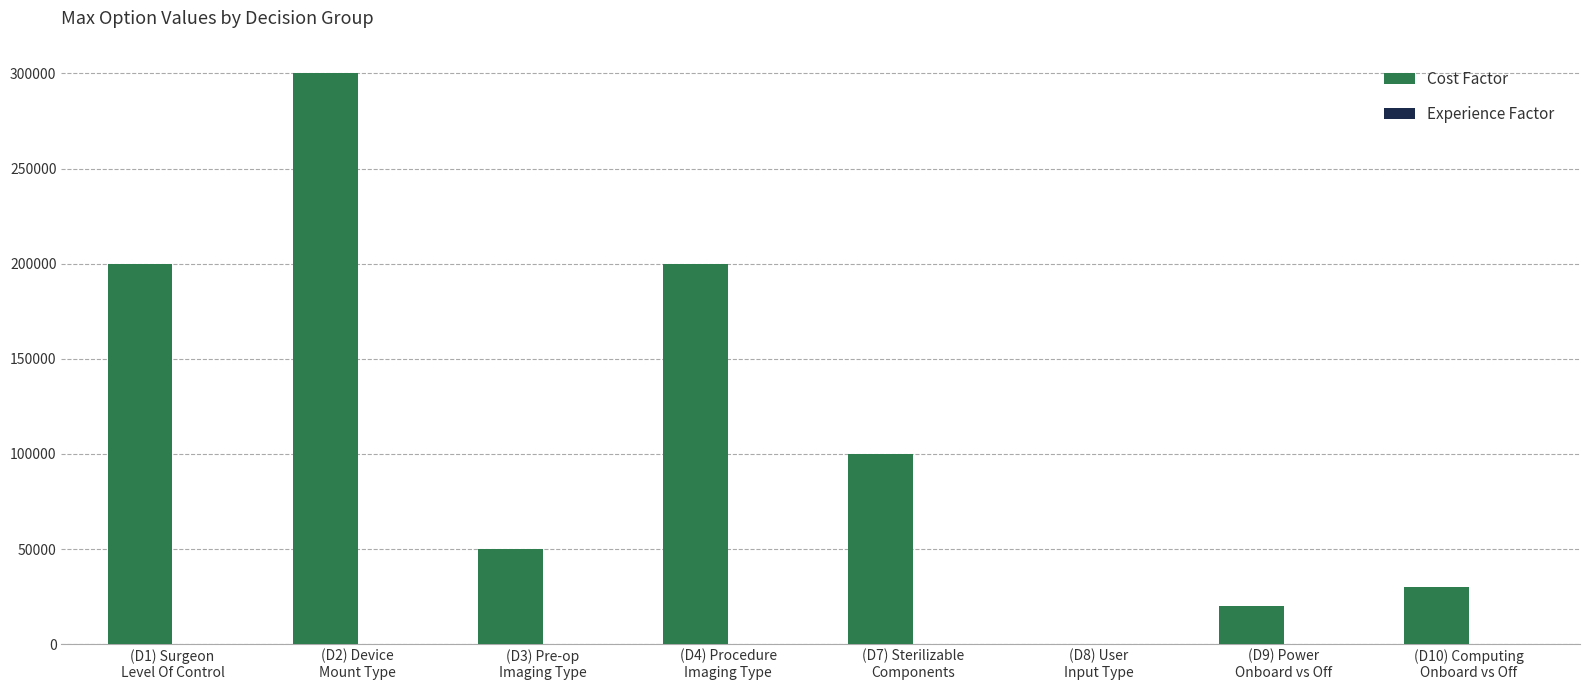

What is the approximate value of Cost Factor at (D3) Pre-op
Imaging Type, to the nearest 10?

50000